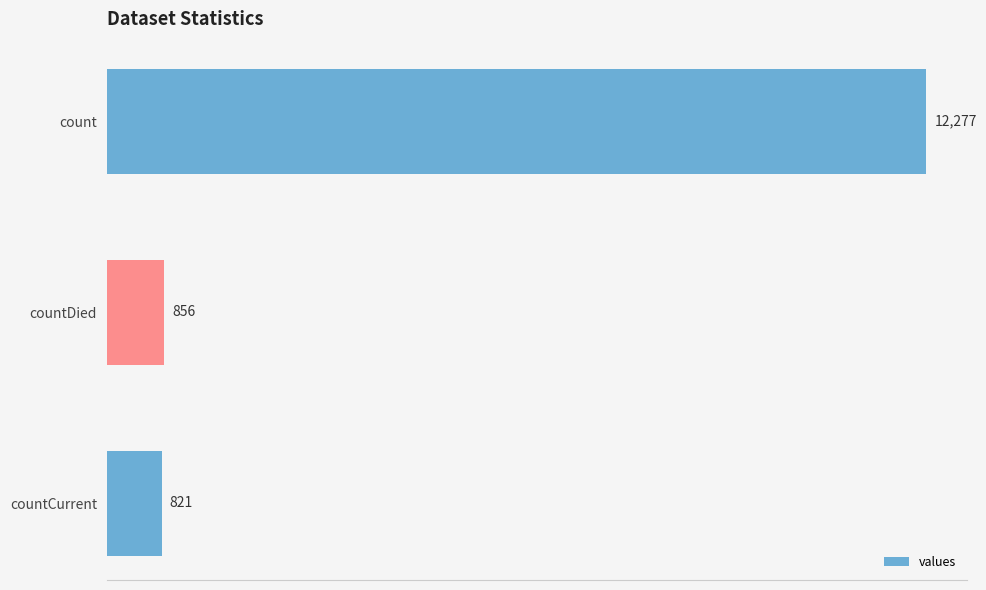

What is the maximum value shown in the chart?

12277